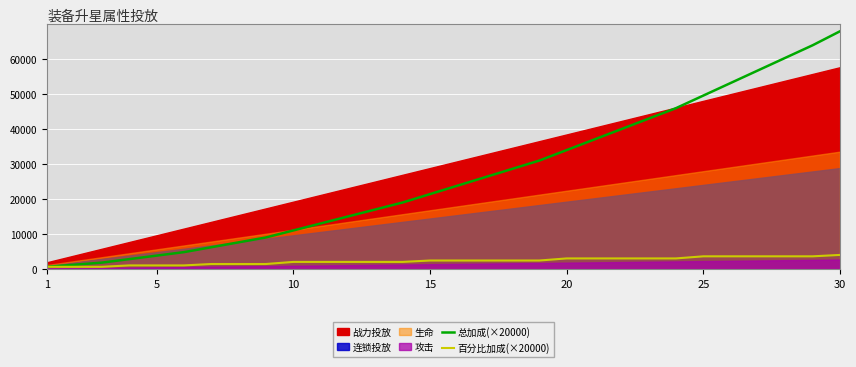

True or false: 总加成(×20000) and 百分比加成(×20000) intersect in this chart.

False